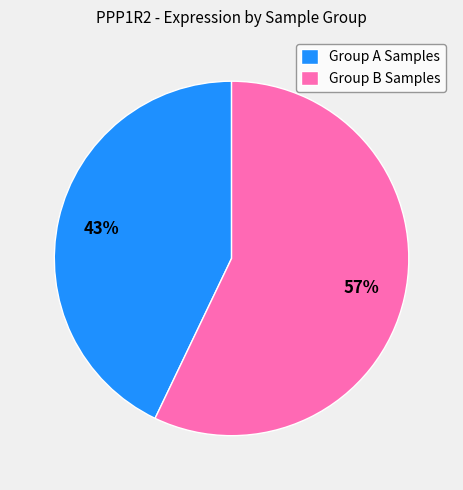

True or false: Group A Samples accounts for 43% of the total.

True